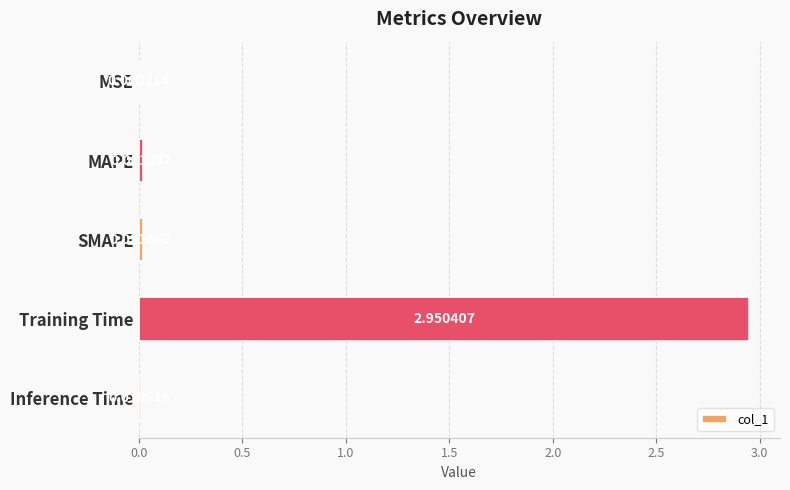

At which label is the value closest to 1?

MAPE